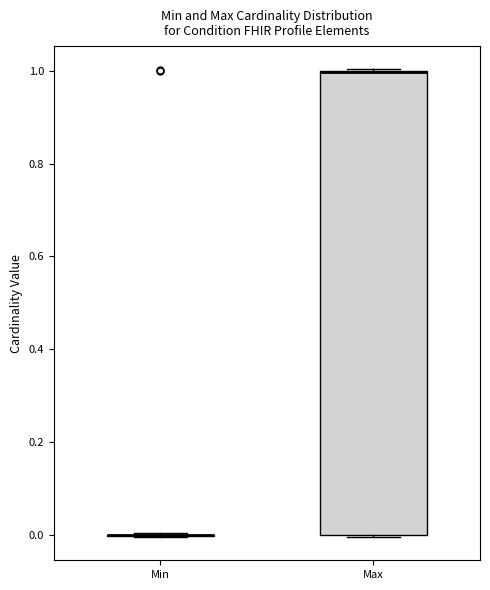

Reading left to right, transcribe this box plot: for each box, give where its median line is, the range the box spans, and where its two whiskers end, as read against the y-axis. The values are not printed on the chart, so give them approximately, as read against the axis.

Min: box collapsed to a line at 0, whiskers 0 to 0
Max: median 1 (drawn on the box's upper edge), box 0 to 1, whiskers 0 to 1